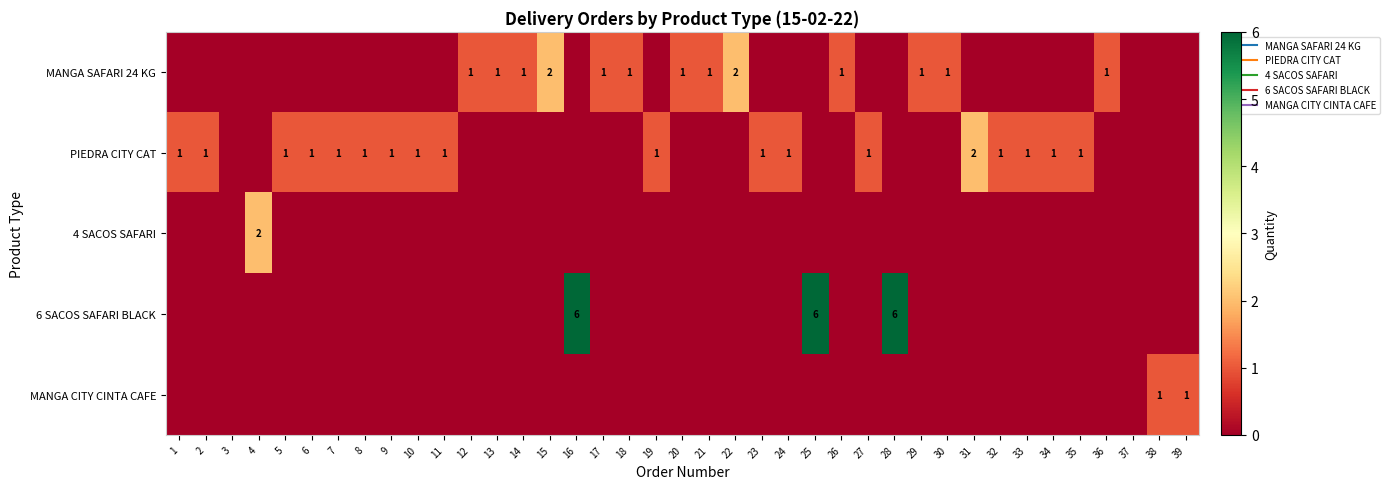

What is the sum of all MANGA SAFARI 24 KG values?

15